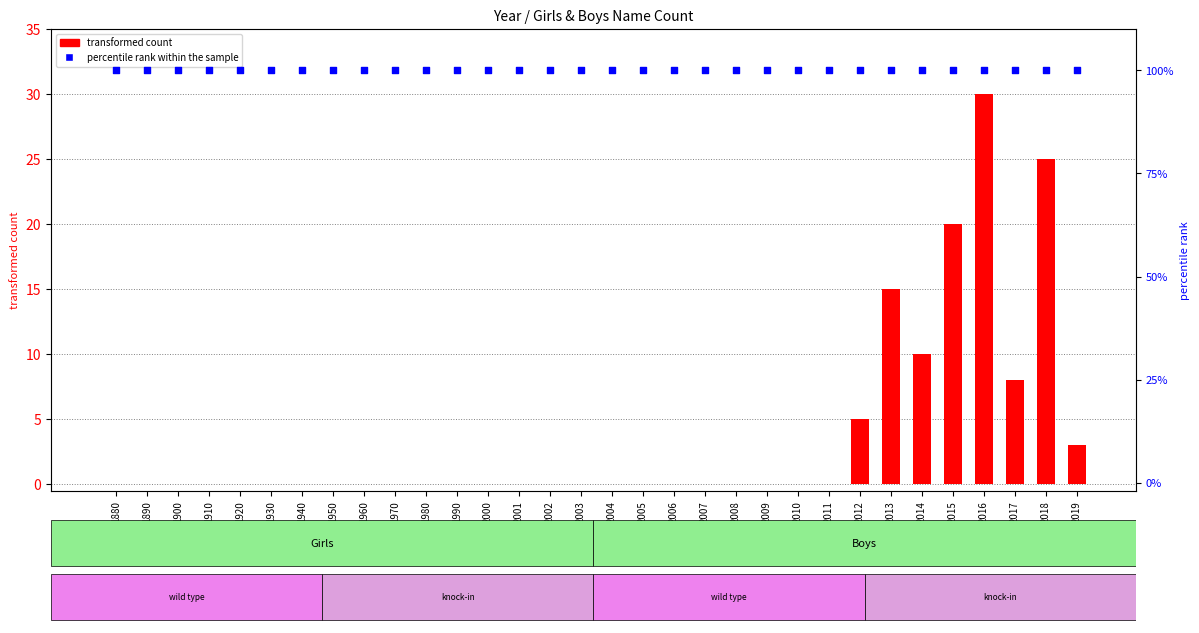

At how many categories does at least one series exceed 43?

32